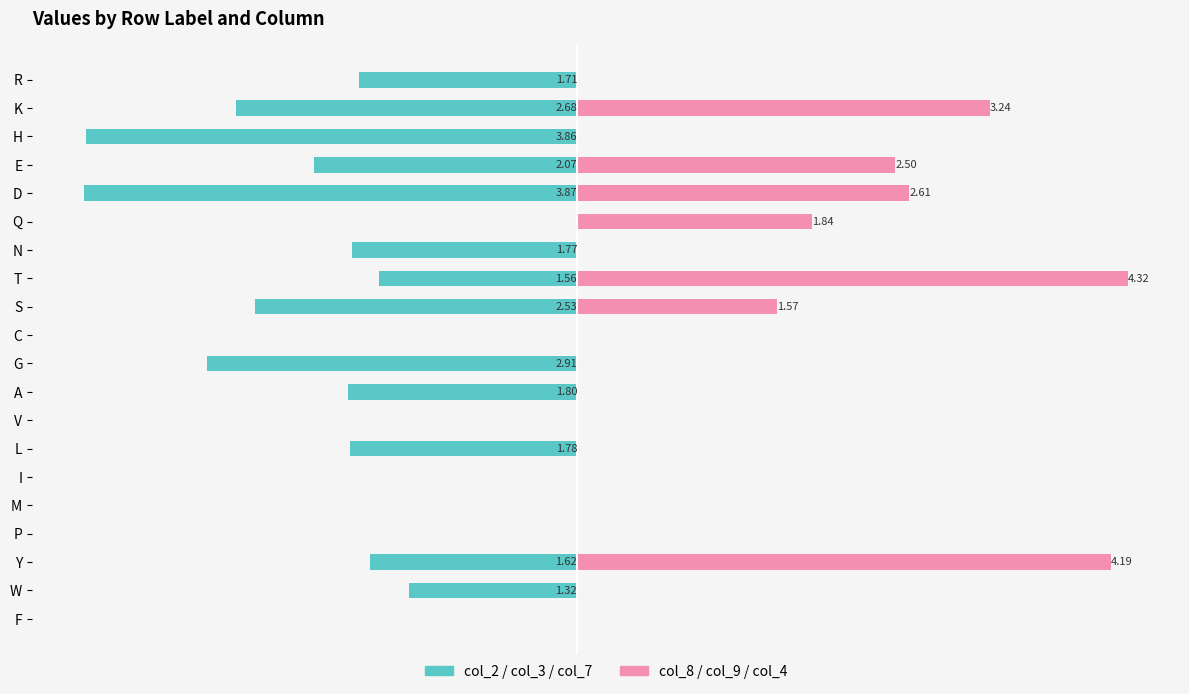

Is it true that col_8/col_9/col_4 equals 2.5 at H?

False